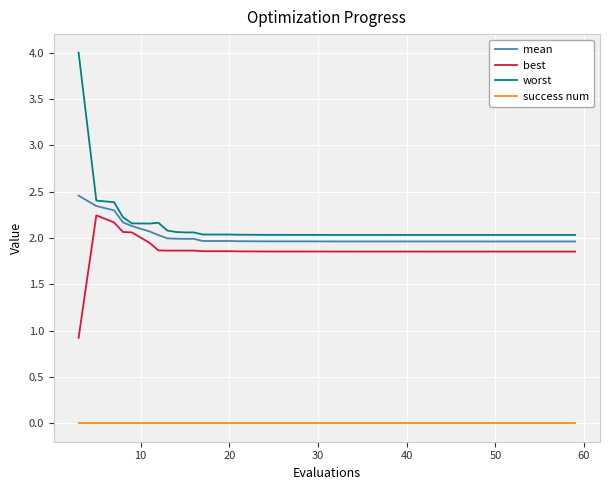

Which series has the widest spread of values?

worst